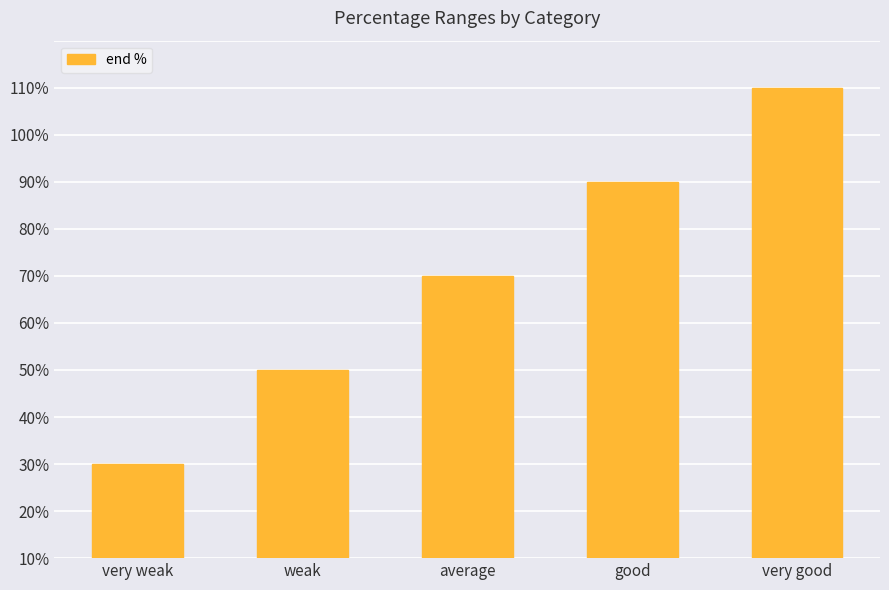

What is the difference between the values at weak and very good?

60